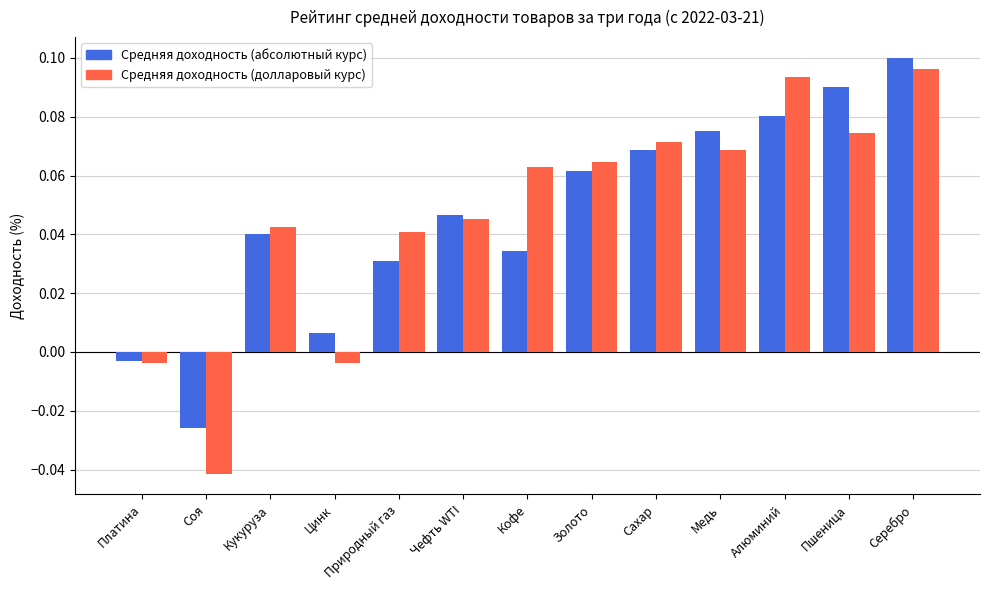

Is the value of Средняя доходность (долларовый курс) at Сахар greater than the value of Средняя доходность (абсолютный курс) at Кофе?

Yes